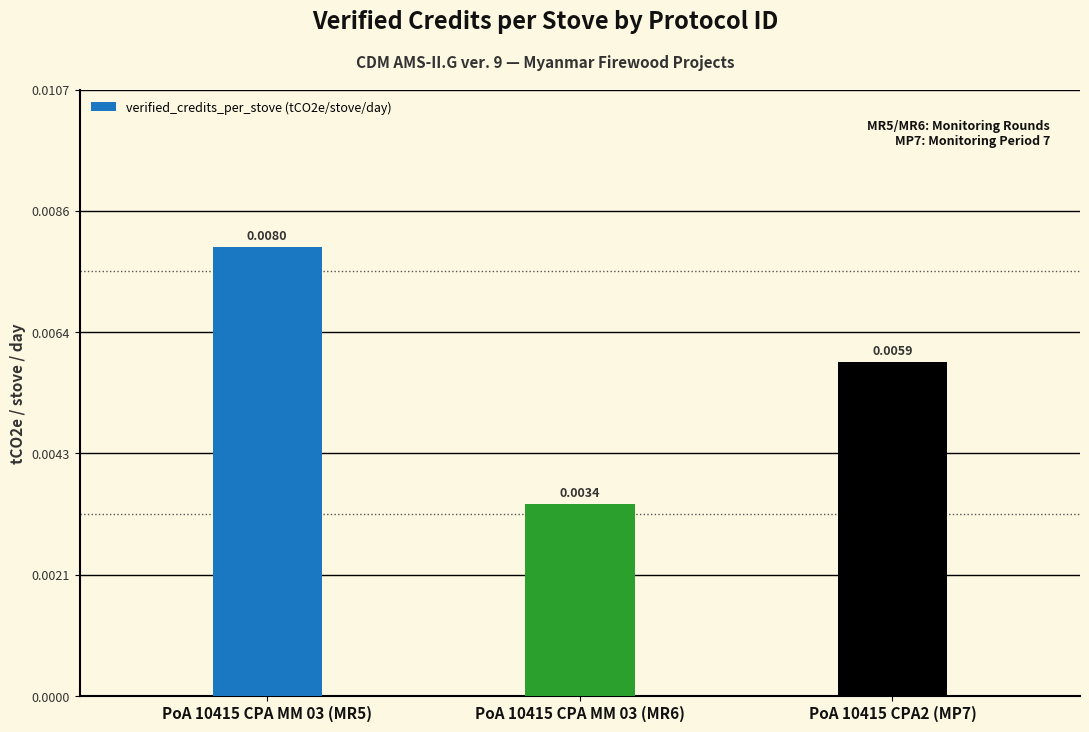

Rank the categories by value from lowest to highest.

PoA 10415 CPA MM 03 (MR6), PoA 10415 CPA2 (MP7), PoA 10415 CPA MM 03 (MR5)